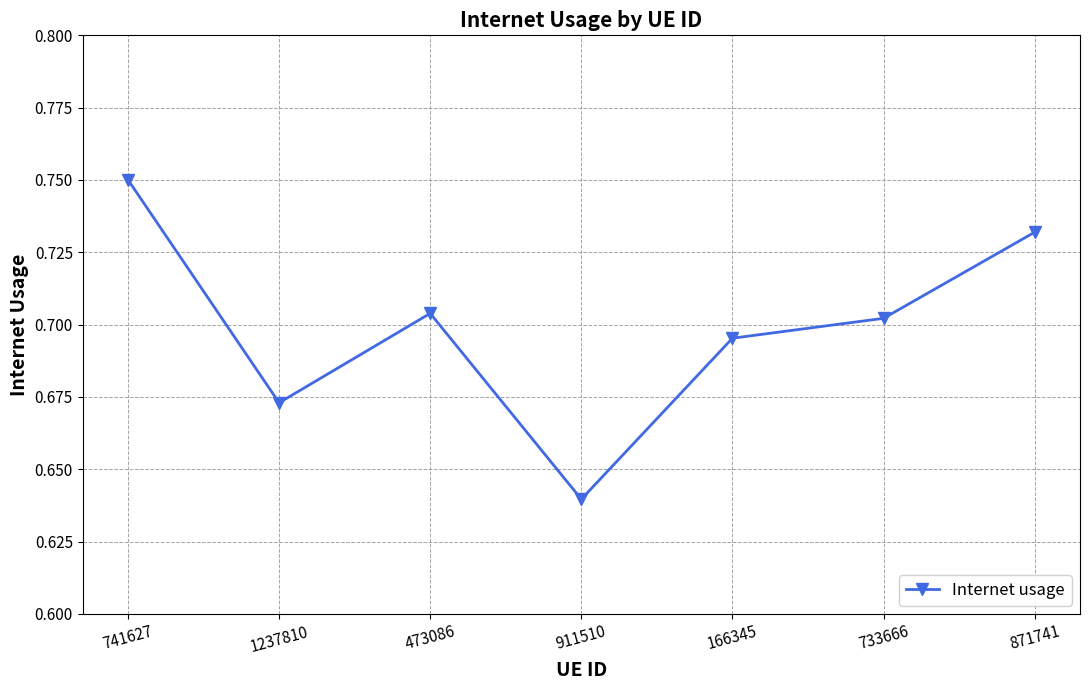

True or false: the data has more than 1 interior local peaks.

False